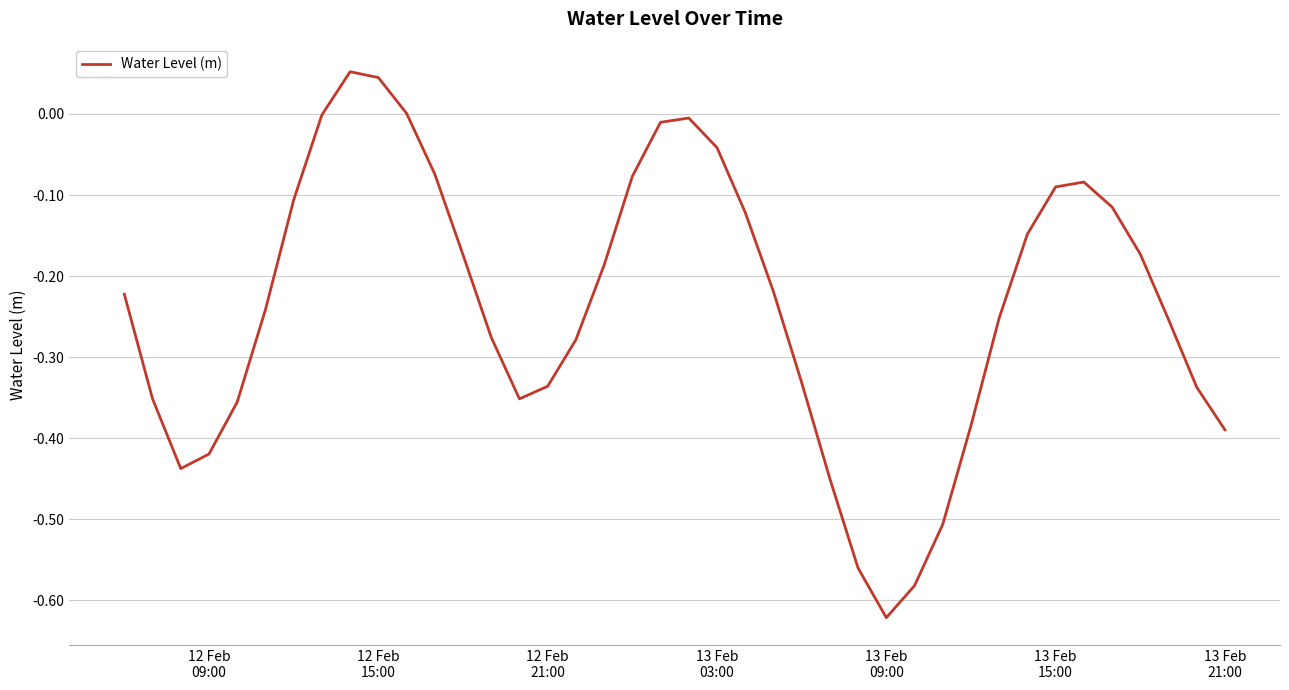

What is the difference between the maximum and minimum values?

0.7